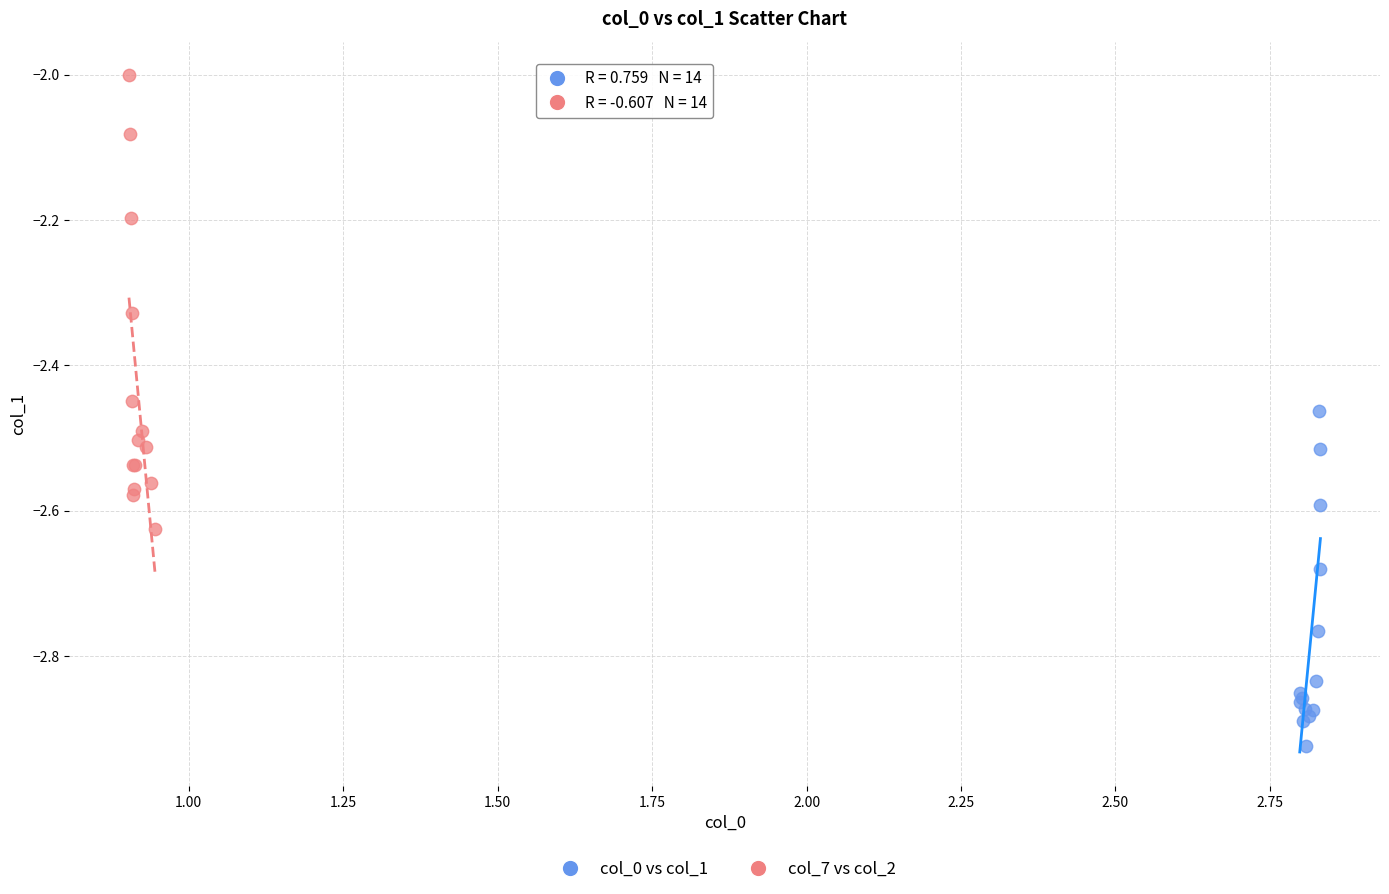

Which series has the widest spread of Y values?

col_7 vs col_2